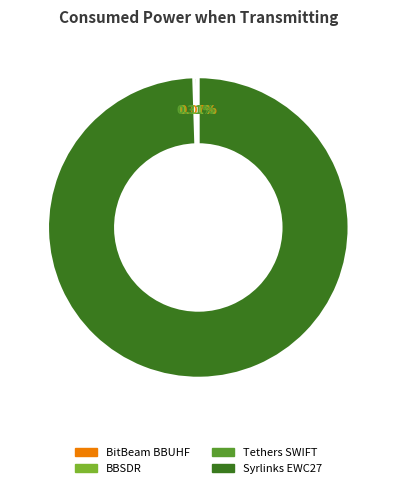

Which slice is the largest?

Syrlinks EWC27